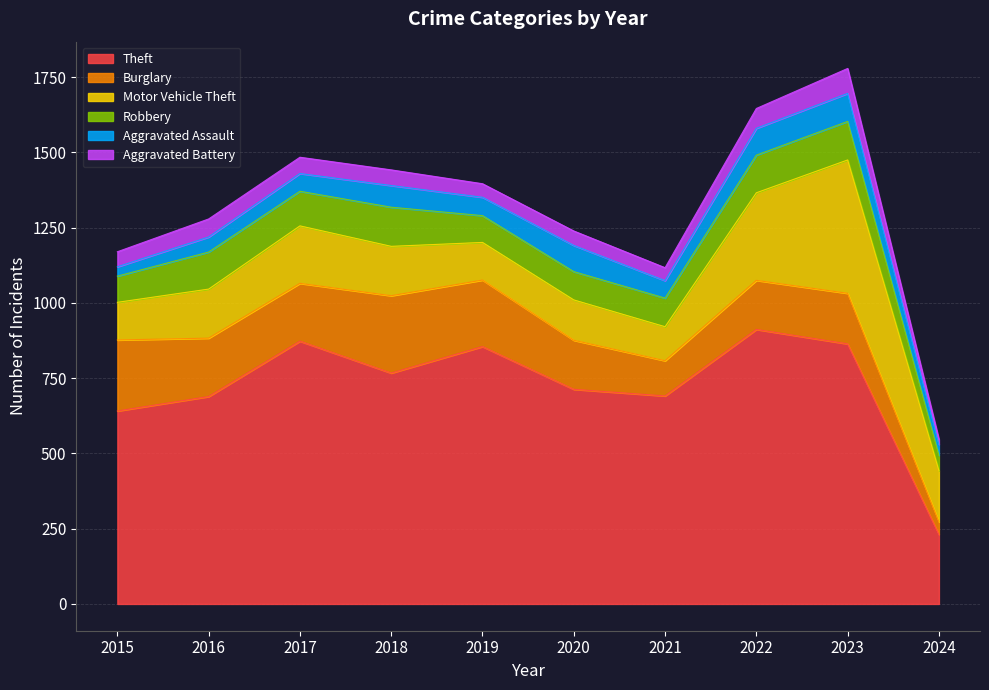

What is the value of the Motor Vehicle Theft point at the 3rd from the left?

191